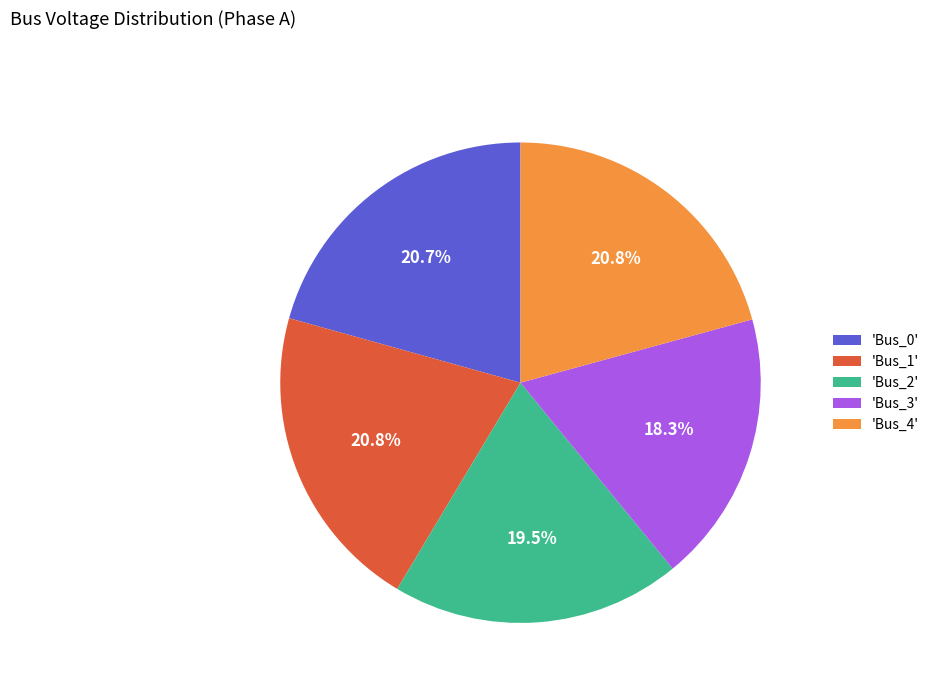

Combined, what portion of the pie is 'Bus_4' and 'Bus_3'?

39.1%